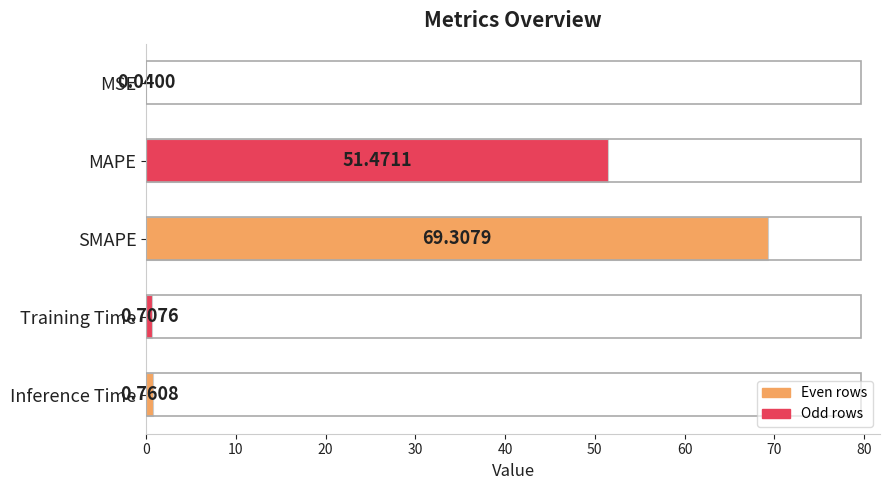

How many categories are shown in the chart?

5